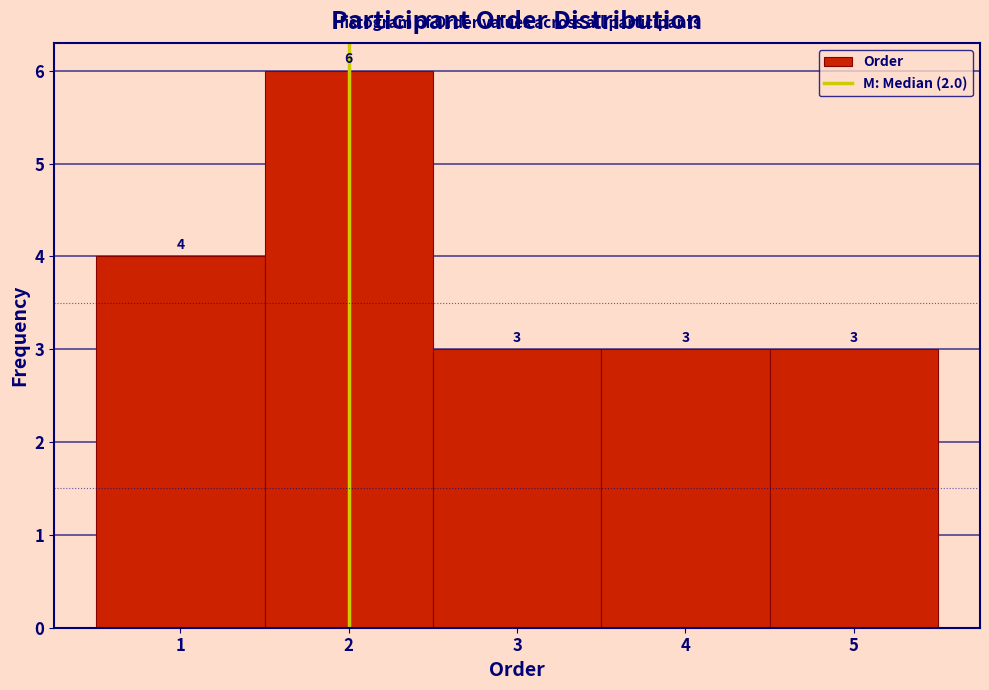

Which range on the x-axis has the tallest bar?

1.5 to 2.5